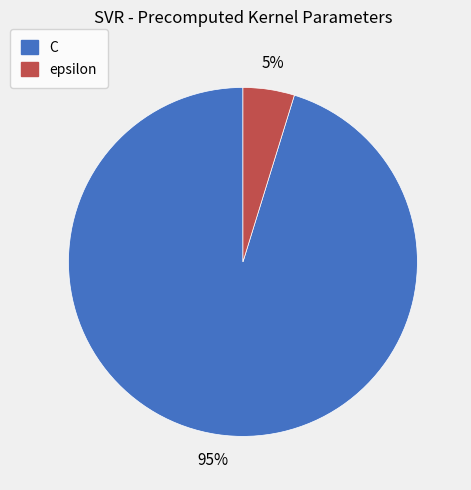

What is the ratio of the value at epsilon to the value at C?

0.1